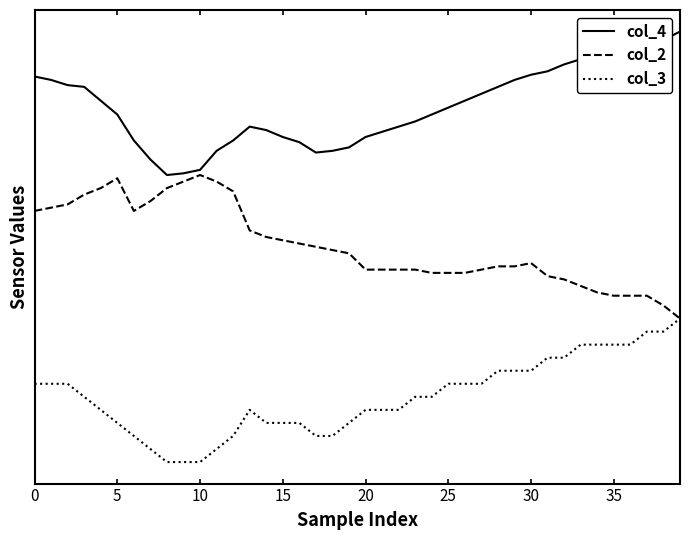

Does the chart have visible grid lines?

No